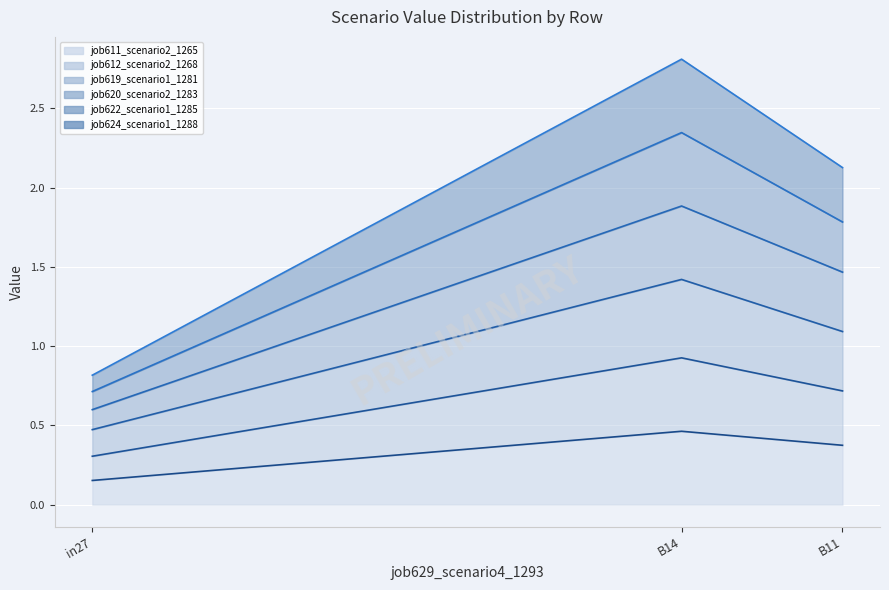

What is the total value across all series at in27?

3.1